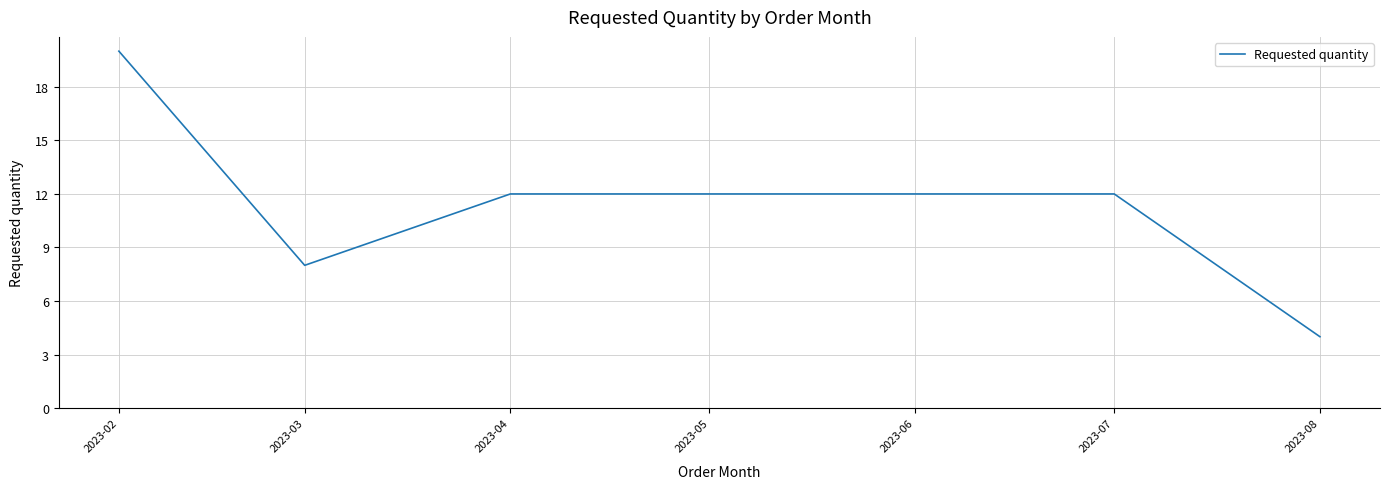

At which category does the chart reach its peak across all series?

2023-02